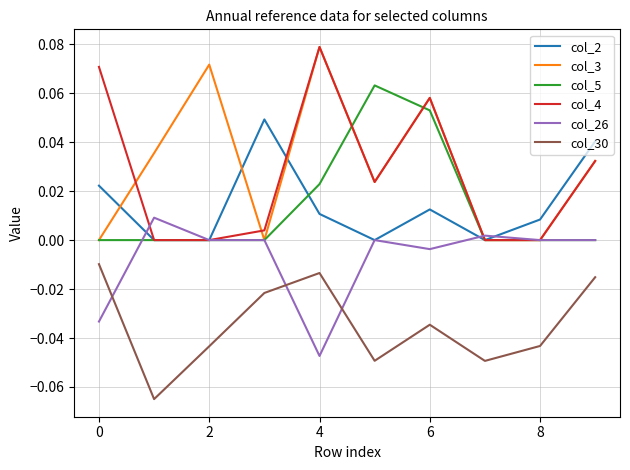

What are all the series names shown in the legend?

col_2, col_3, col_5, col_4, col_26, col_30